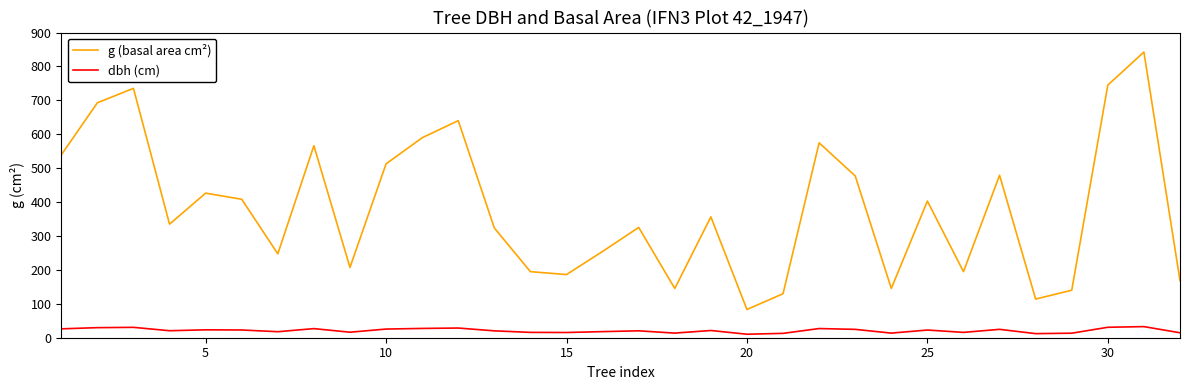

What is the minimum value for dbh (cm)?

10.3